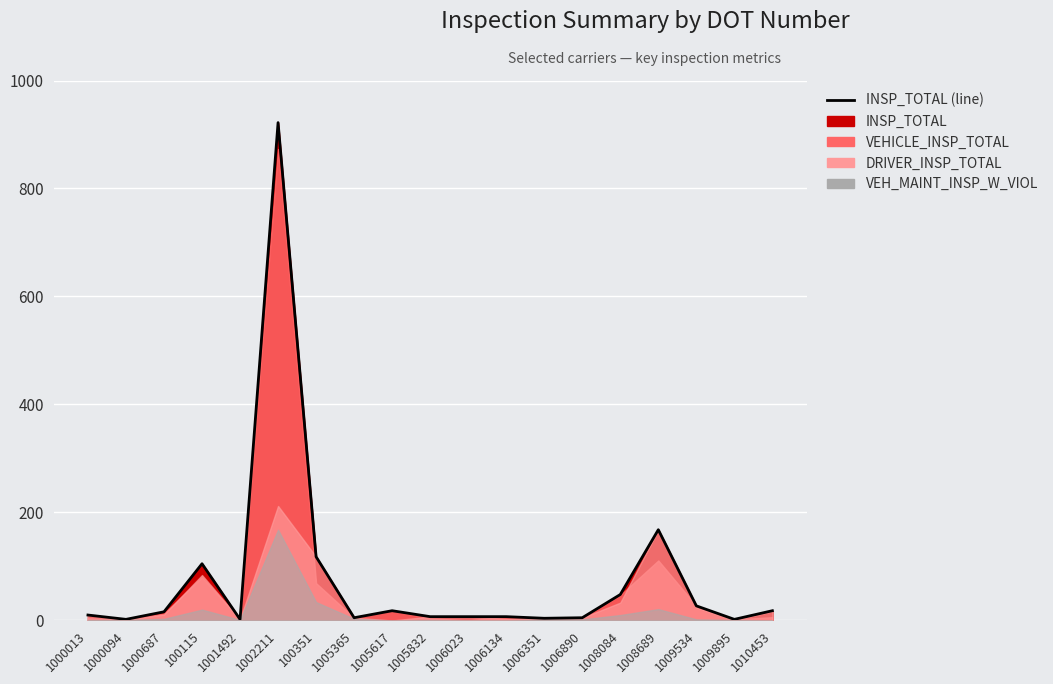

Where do VEHICLE_INSP_TOTAL and DRIVER_INSP_TOTAL first cross each other?

1000013 and 1000094